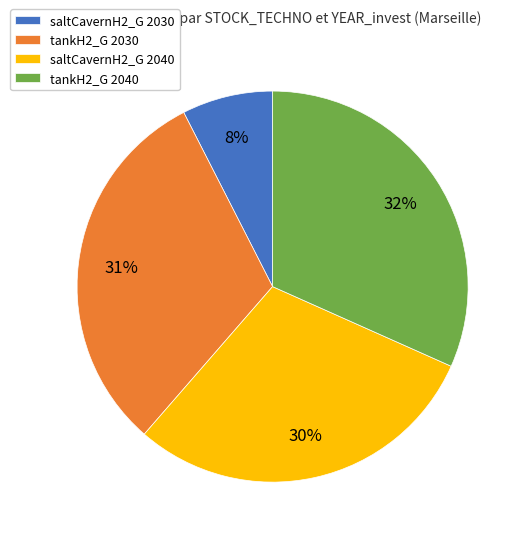

What percentage is the saltCavernH2_G 2030 slice, to the nearest percent?

8%